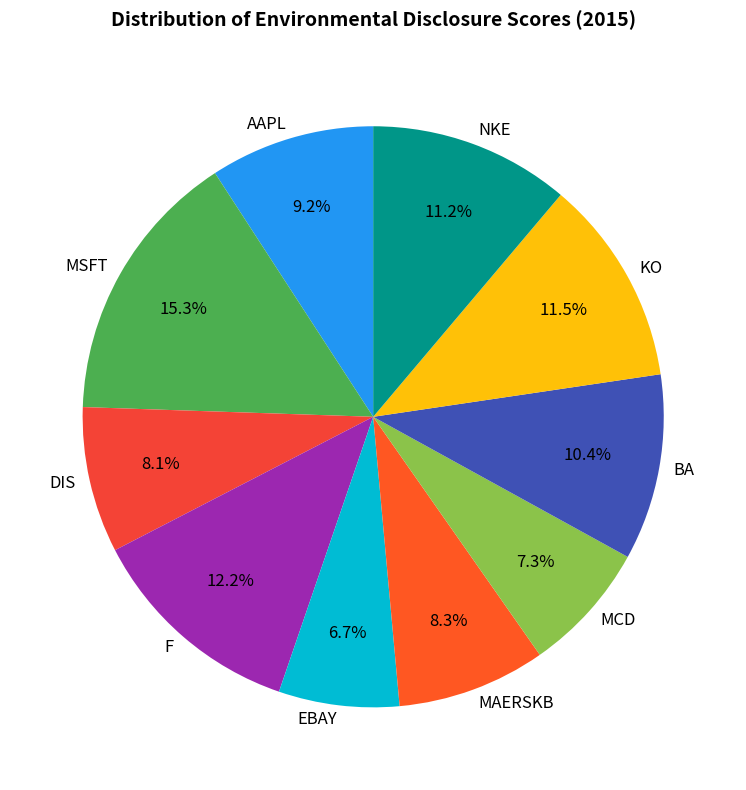

Which category has the smallest portion of the pie?

EBAY